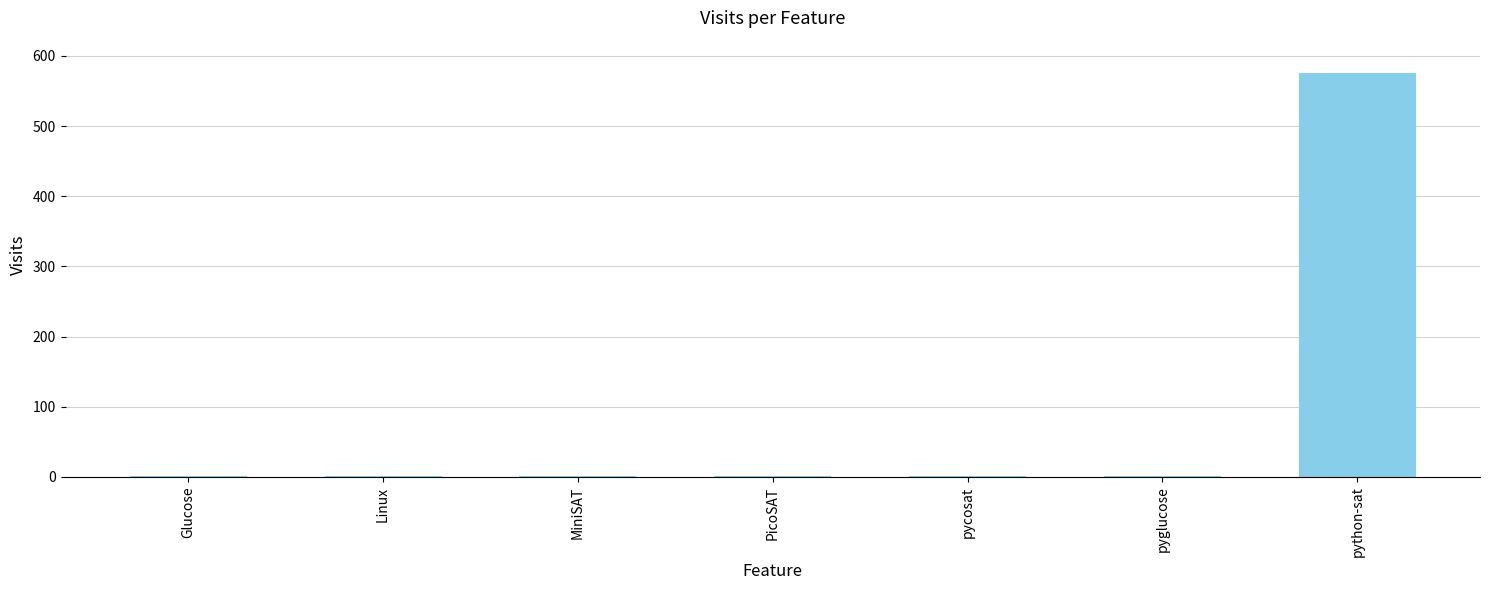

Reading left to right, transcribe all the data shown in this chart.

1	1	1	1	1	1	576